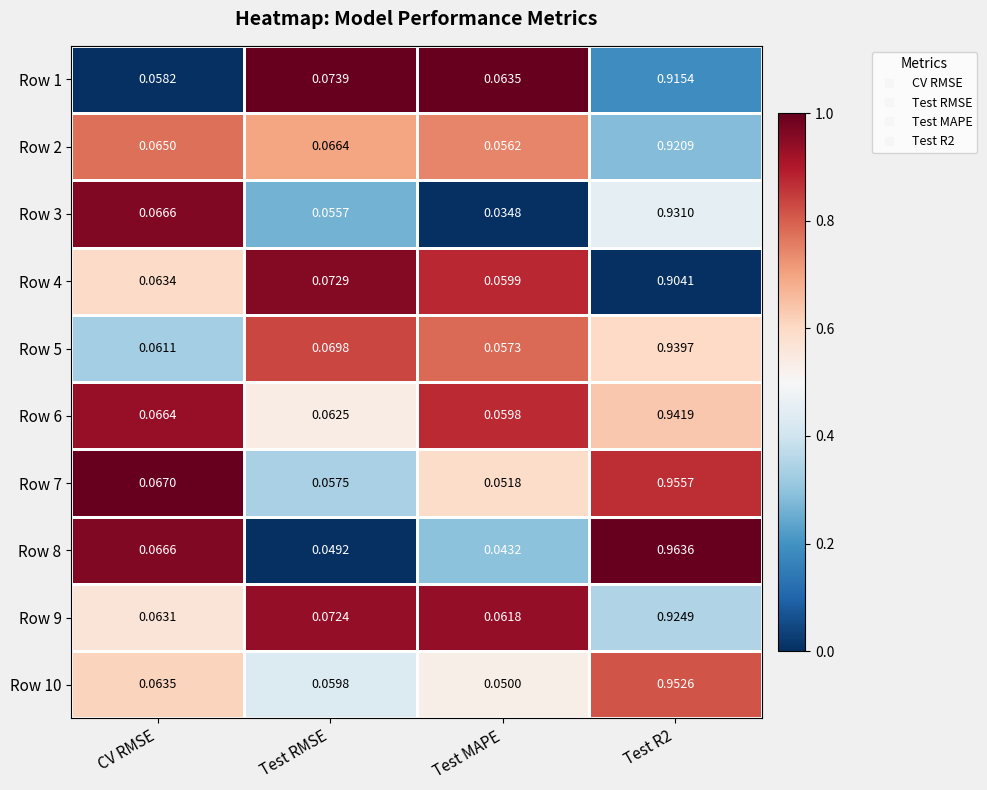

At how many categories does at least one series exceed 0?

4